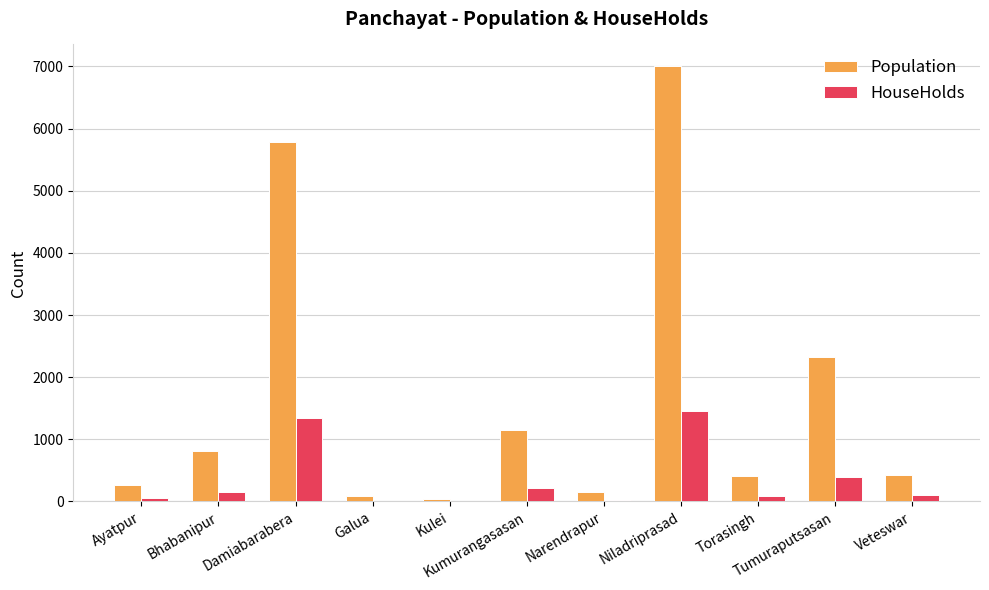

At which category is the sum across all series the highest?

Niladriprasad